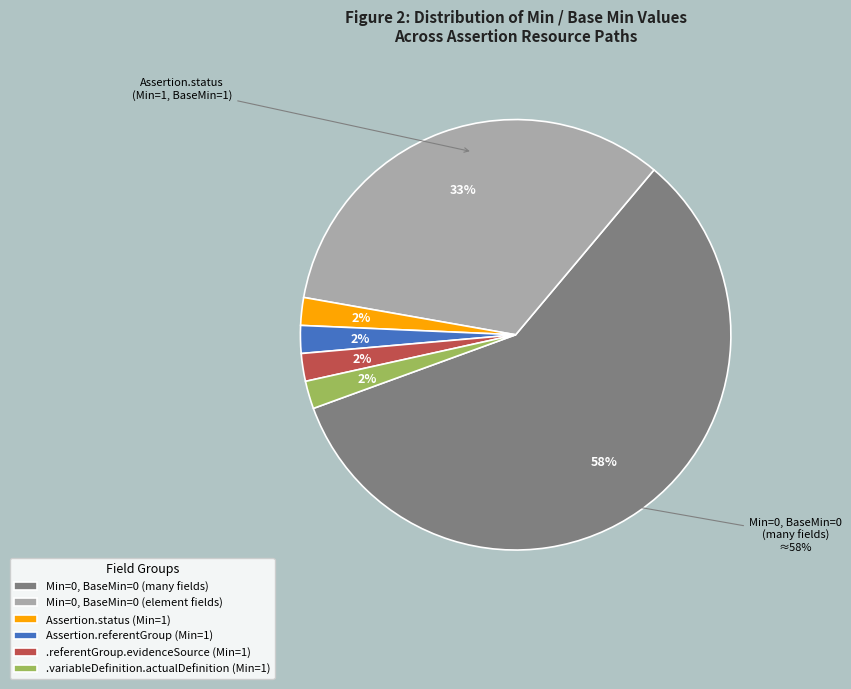

Is there any slice that represents more than half of the pie?

Yes